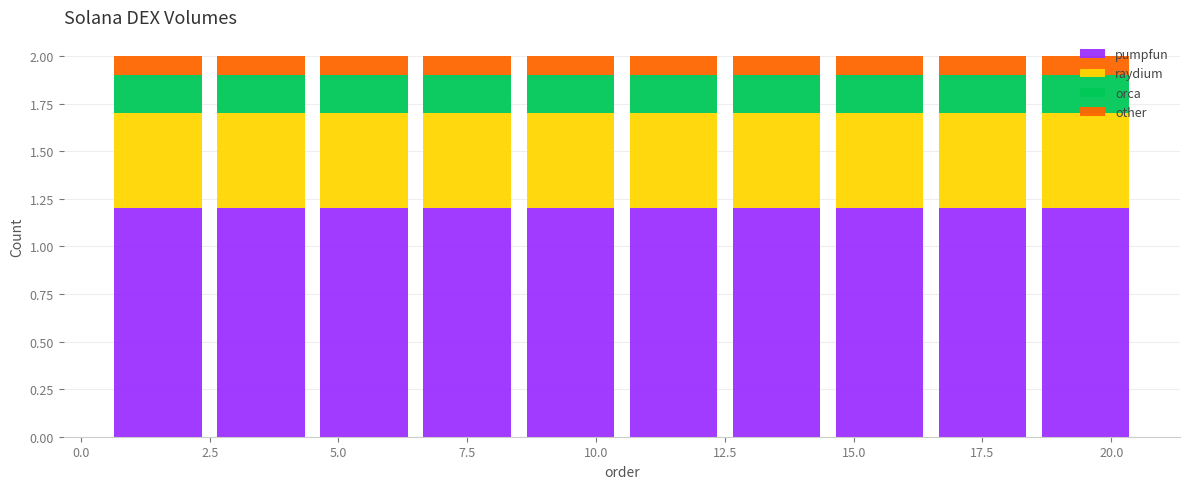

What is the total height of the stacked bar covering 10.5 to 12.5 on the x-axis? The values are not printed on the chart, so give them approximately, as read against the axis.

2